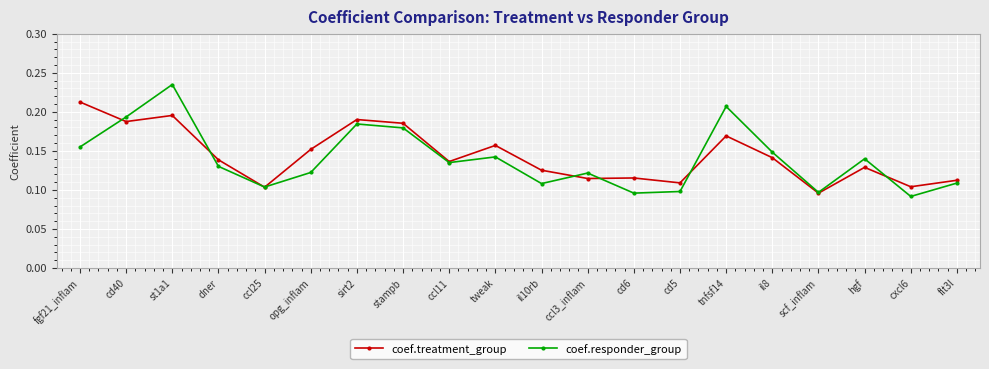

What is the total value across all series at fgf21_inflam?

0.4